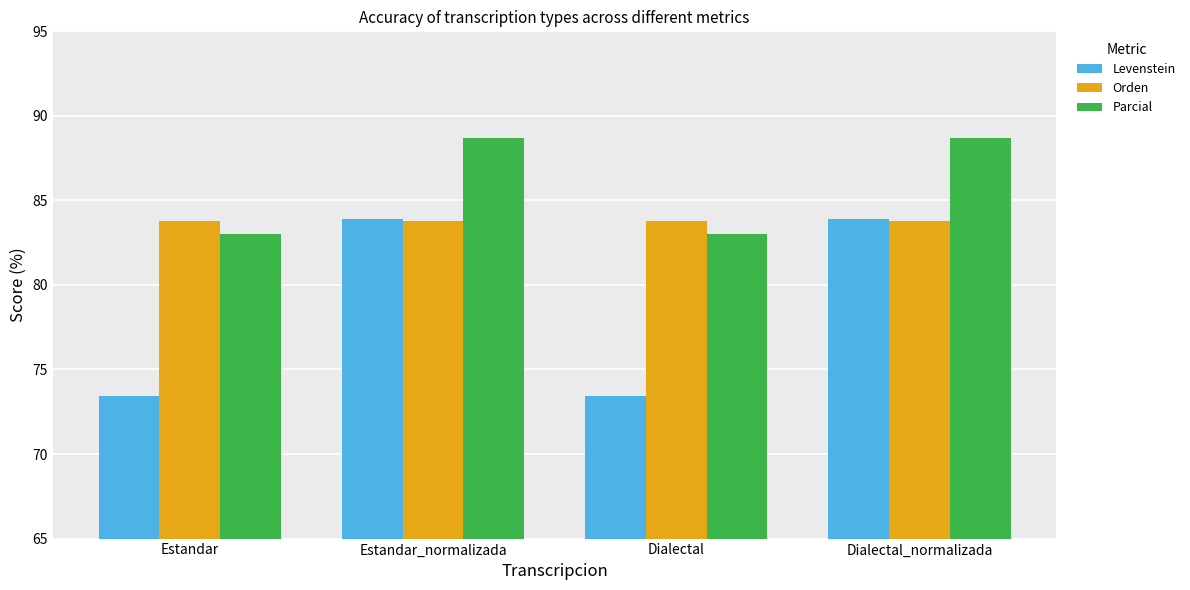

What is the average value of the Levenstein series?

78.7